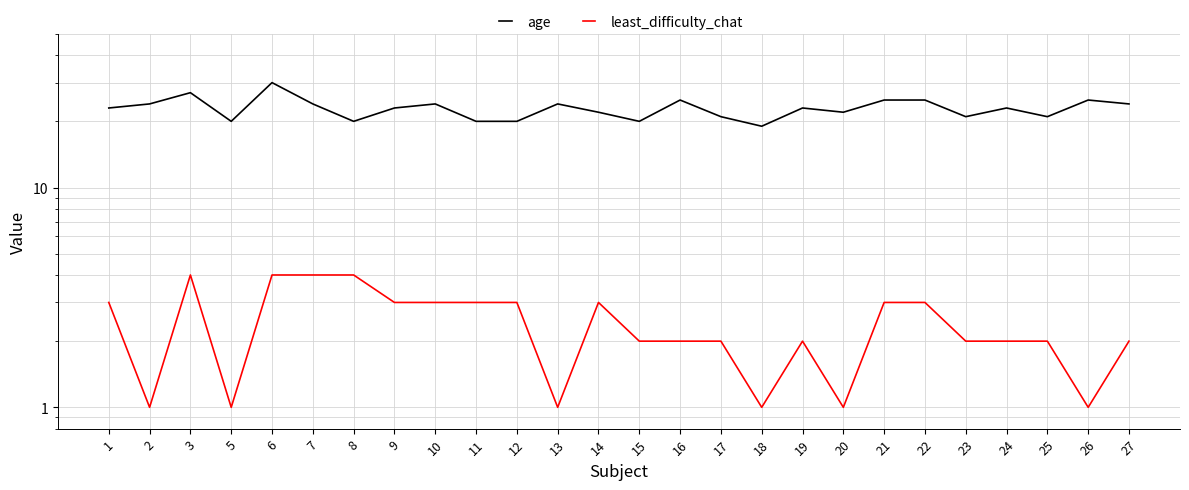

Reading left to right, what are all the values shown in this chart?

age: 23	24	27	20	30	24	20	23	24	20	20	24	22	20	25	21	19	23	22	25	25	21	23	21	25	24
least_difficulty_chat: 3	1	4	1	4	4	4	3	3	3	3	1	3	2	2	2	1	2	1	3	3	2	2	2	1	2